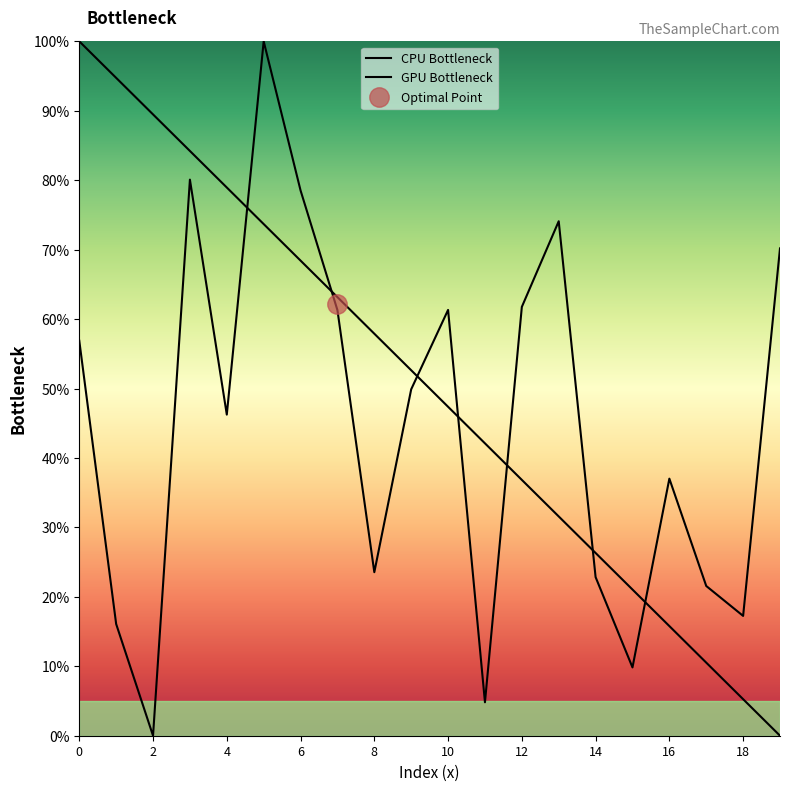

True or false: the data shows 88.0 at 12.

False